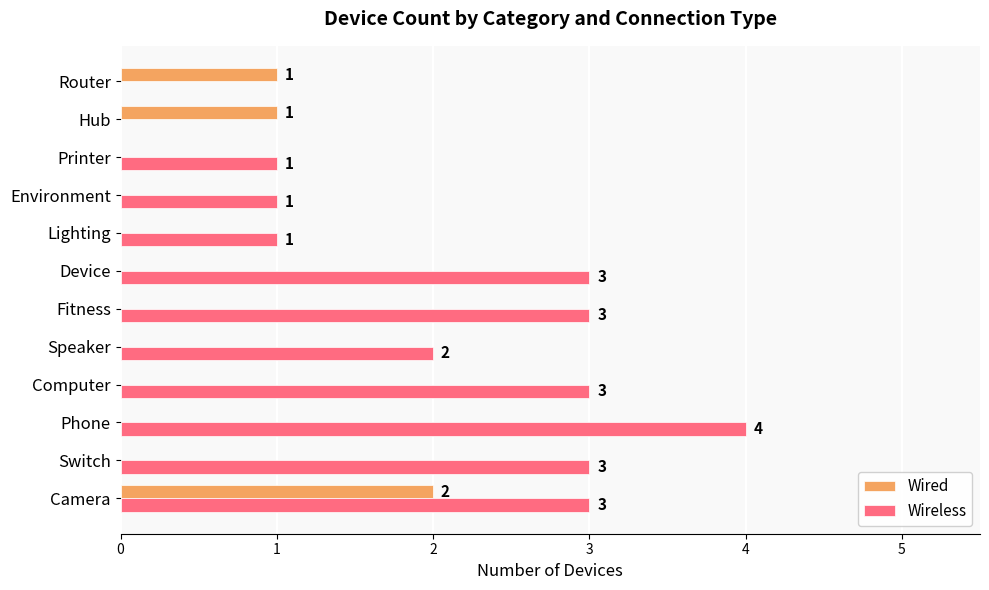

Count the number of categories in the chart.

12